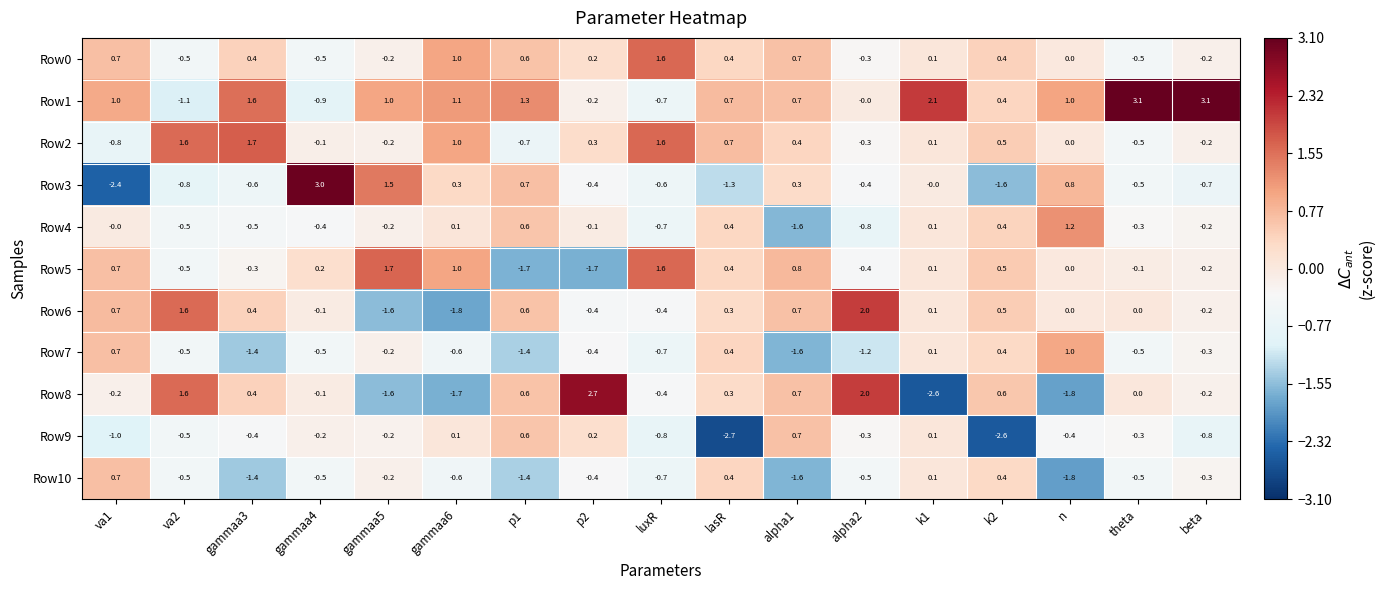

What is the smallest value displayed?

-2.7